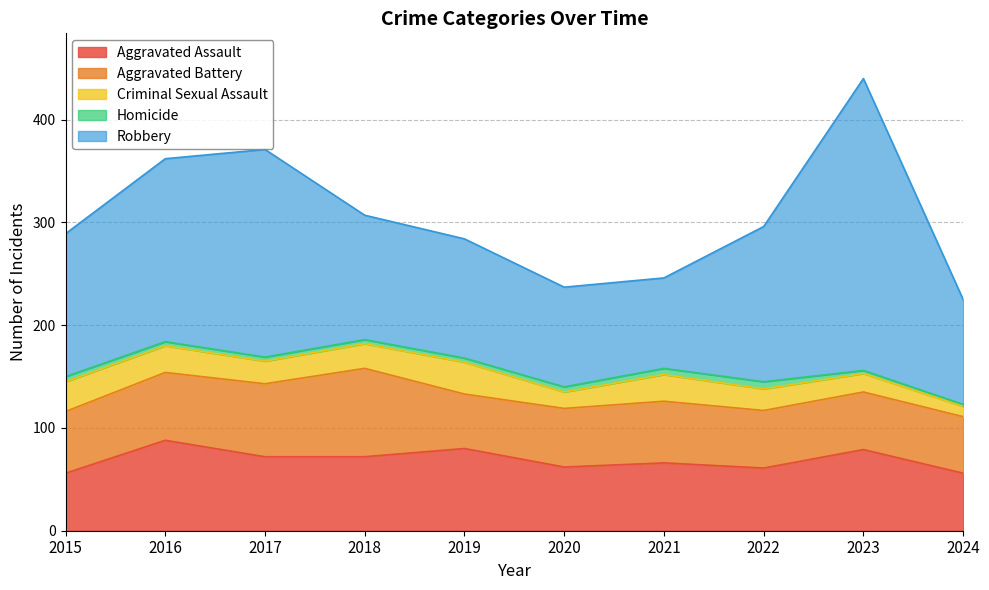

Reading left to right, extract all data points from this chart.

Aggravated Assault: 56	88	72	72	80	62	66	61	79	56
Aggravated Battery: 60	66	71	86	53	57	60	56	56	55
Criminal Sexual Assault: 29	26	22	24	31	16	26	21	18	10
Homicide: 5	4	4	4	4	5	6	7	3	2
Robbery: 139	178	202	121	116	97	88	151	284	102